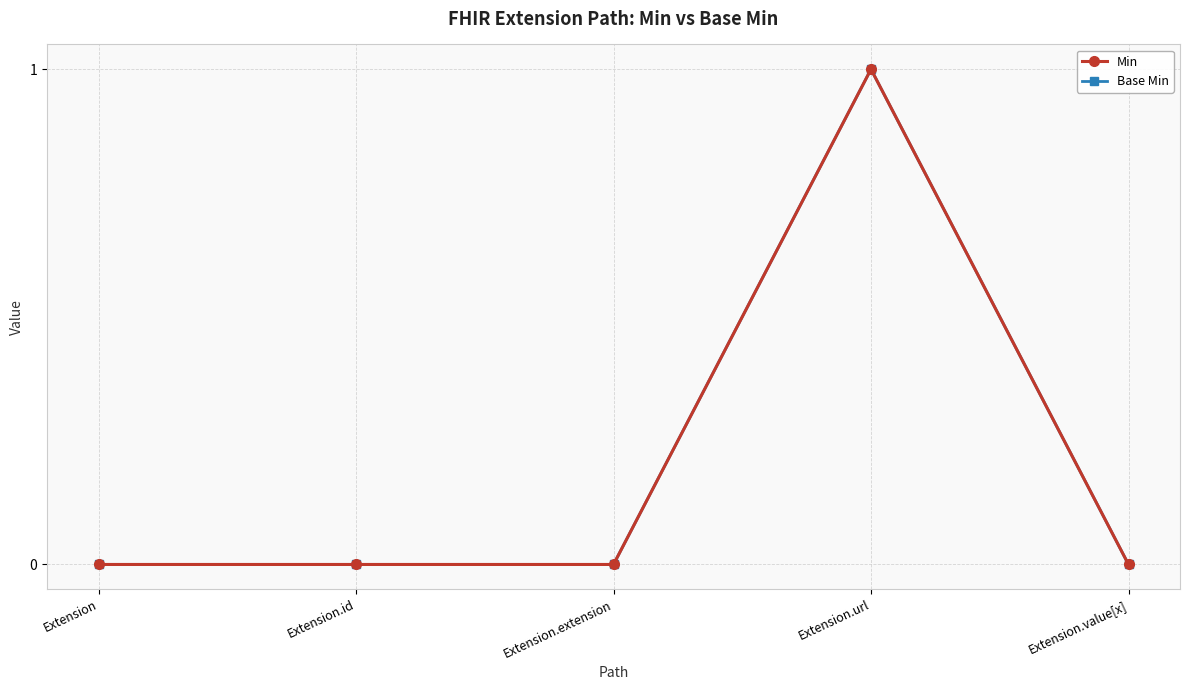

Does the chart have visible grid lines?

Yes